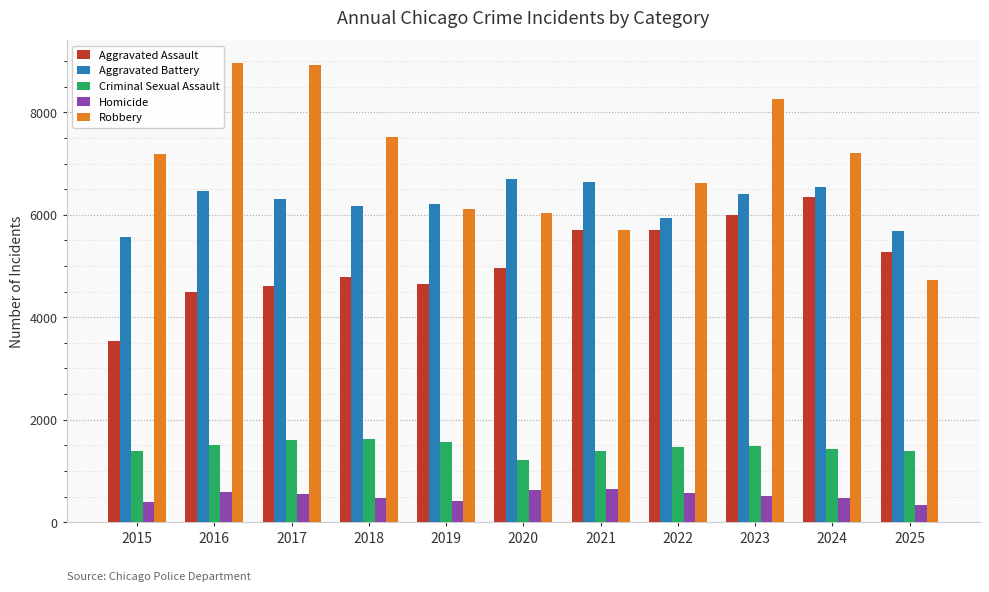

Does the chart contain any negative values?

No